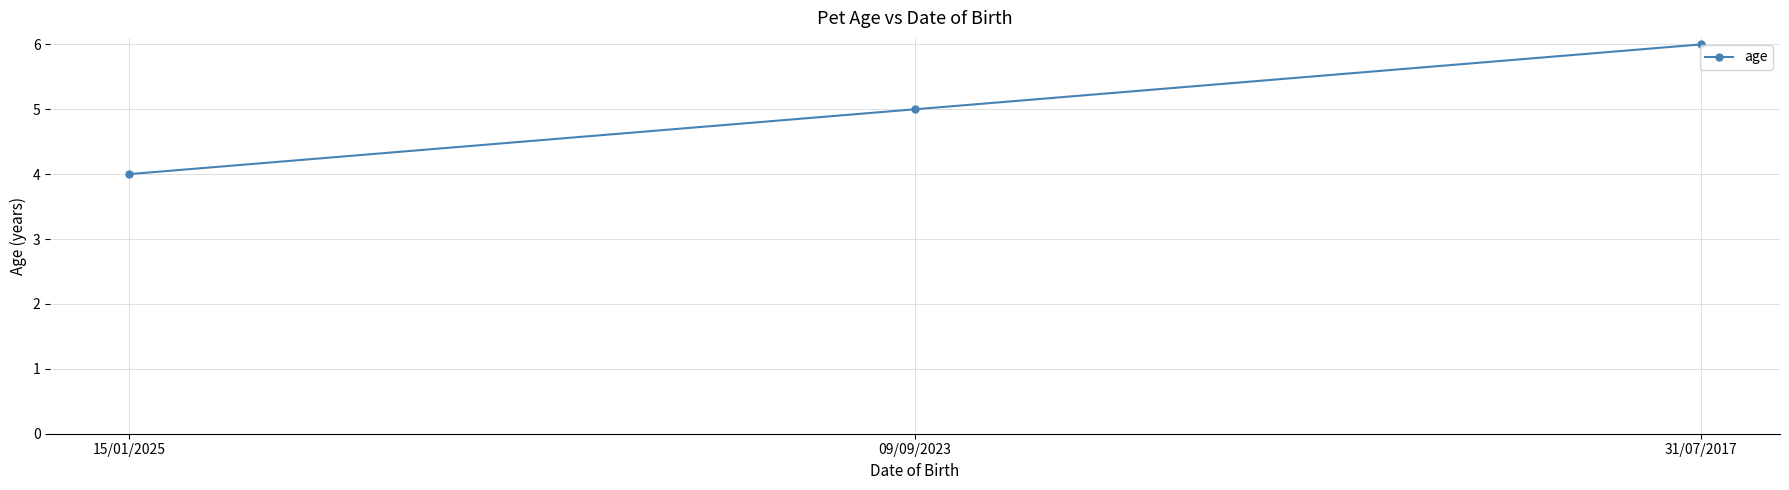

Reading left to right, extract all data points from this chart.

15/01/2025=4	09/09/2023=5	31/07/2017=6